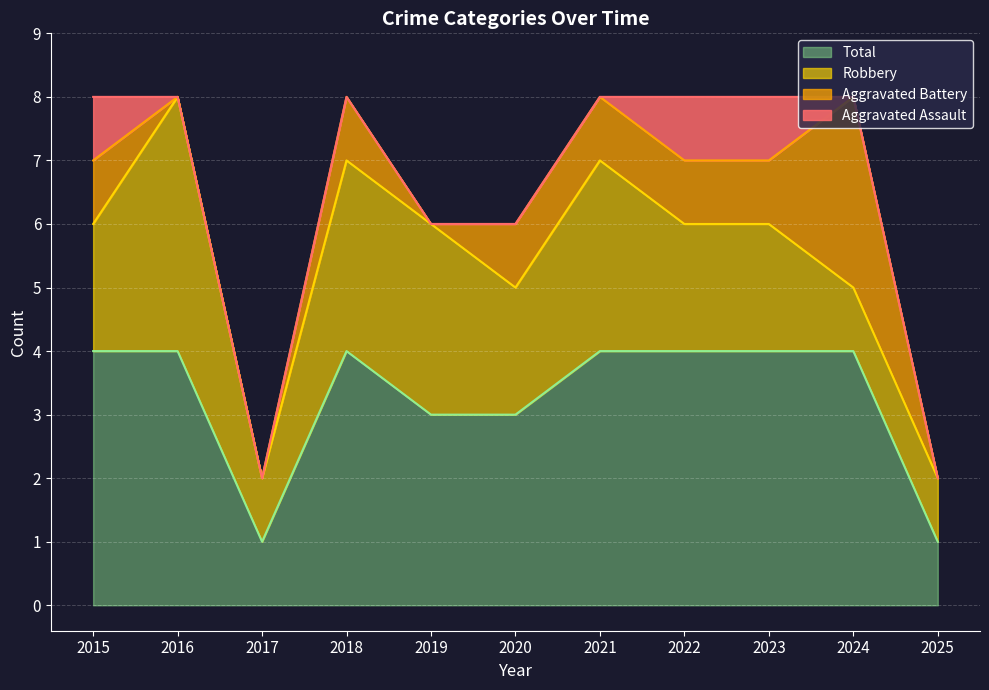

Which category has the highest value in the Robbery series?

2016